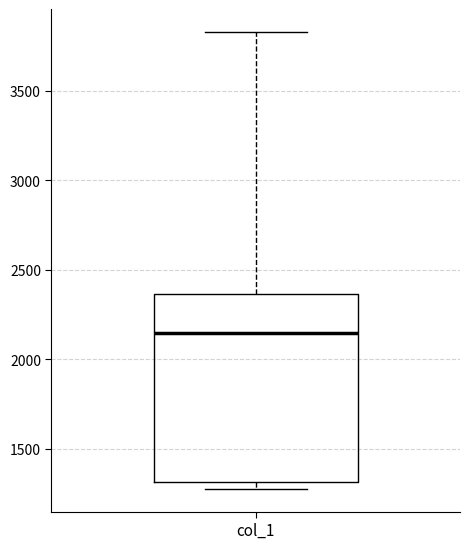

Where does the upper whisker of the box for col_1 end on the y-axis? The values are not printed on the chart, so give them approximately, as read against the axis.

3850